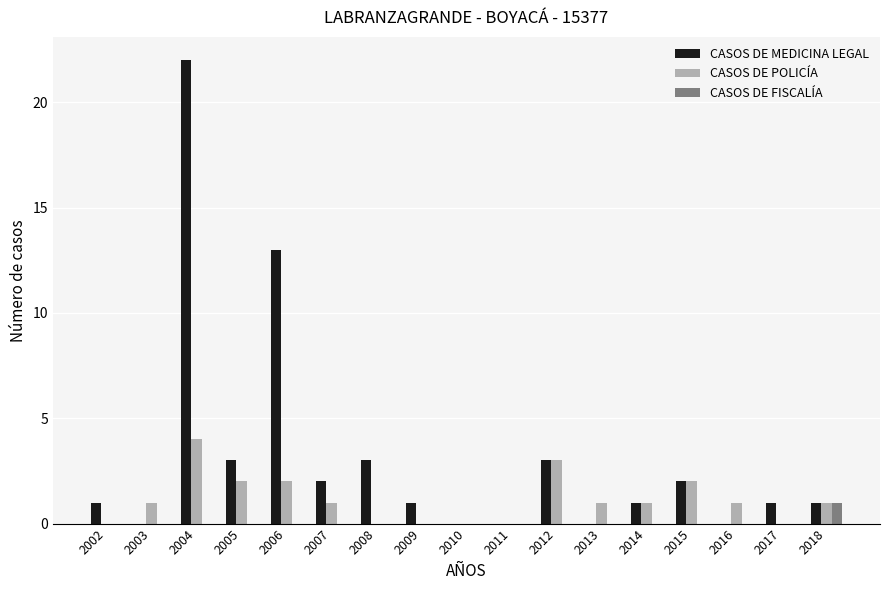

What is the sum of all CASOS DE MEDICINA LEGAL values?

53